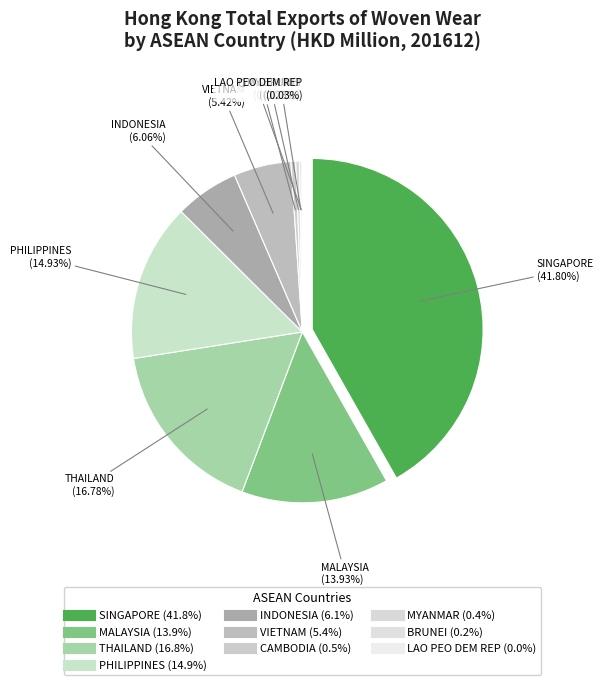

How many segments does this pie chart have?

10